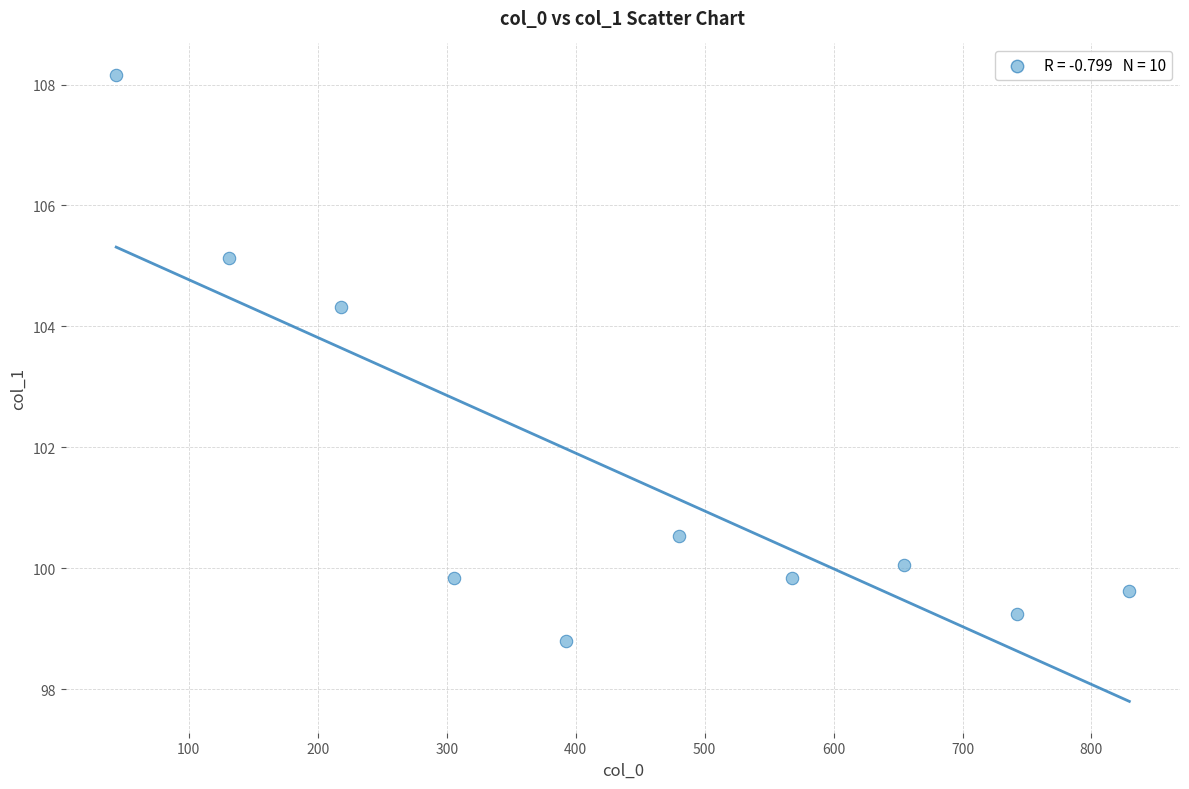

What Y value in the scatter plot is closest to 103?

104.3